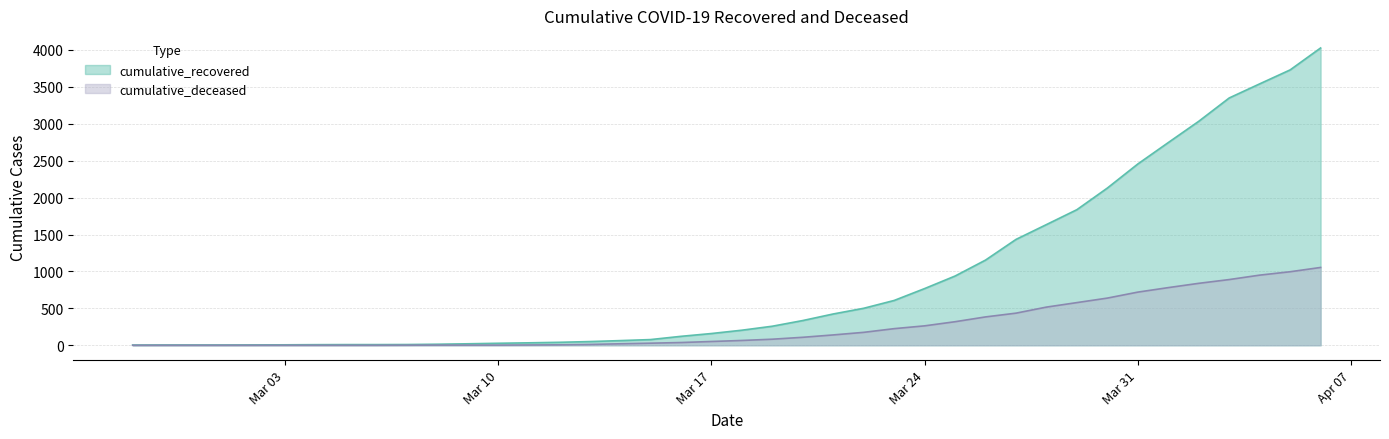

How many distinct data groups are displayed?

2